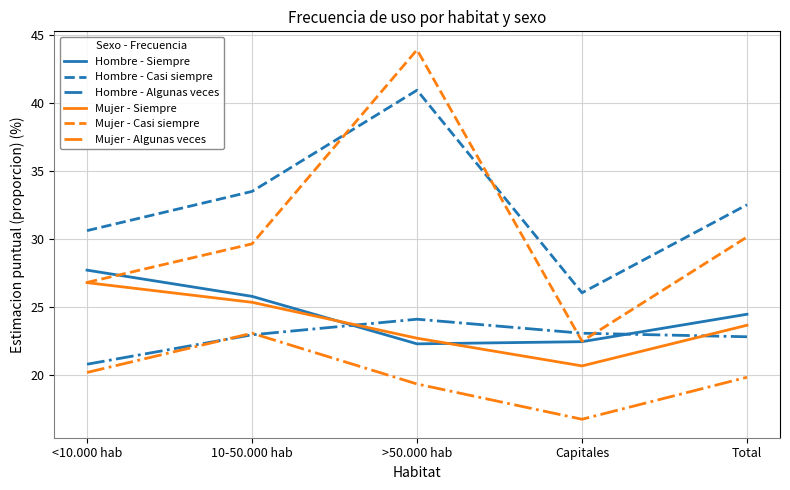

What is the maximum value shown in the chart?

43.9